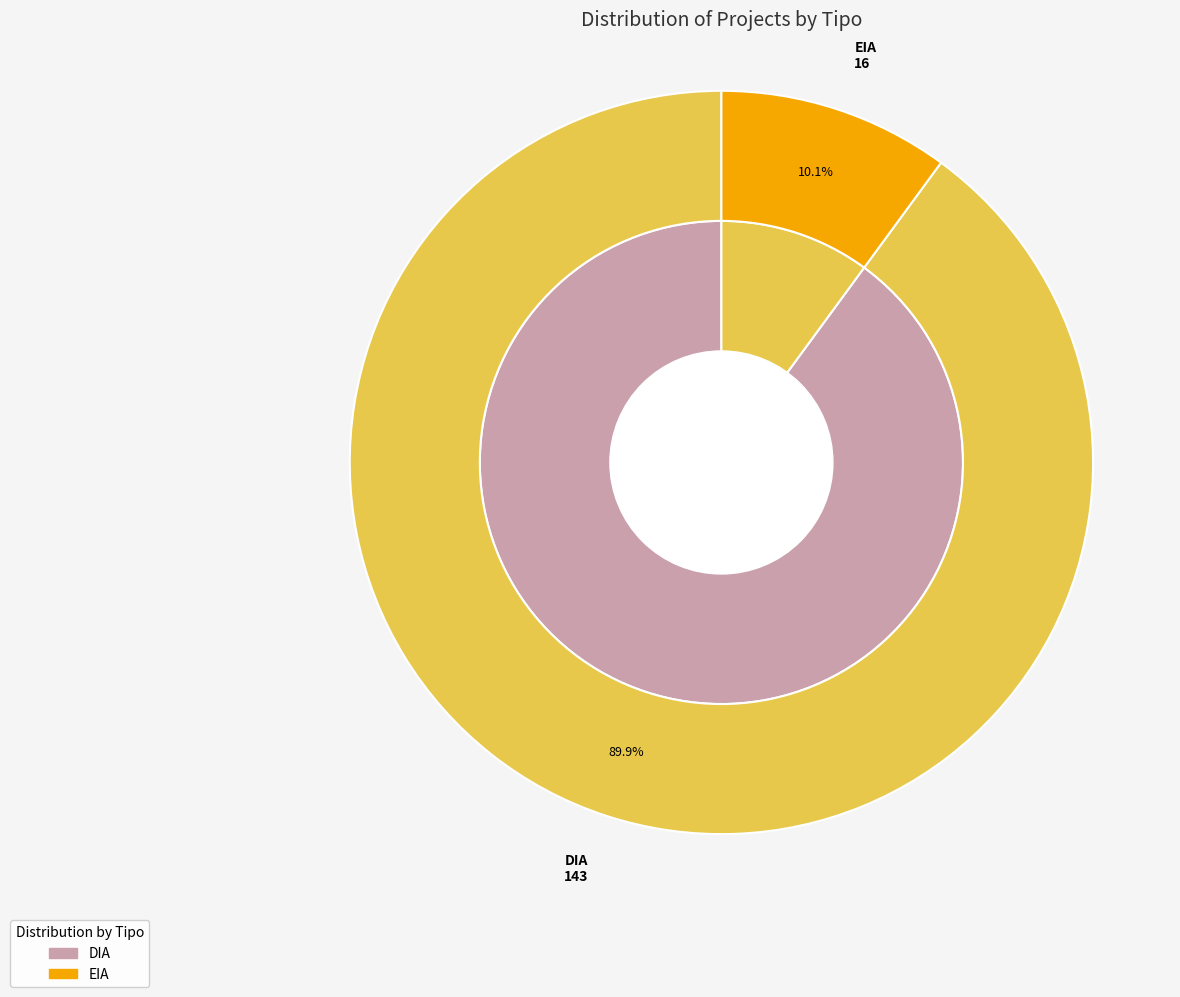

Is there a majority slice in this chart?

Yes